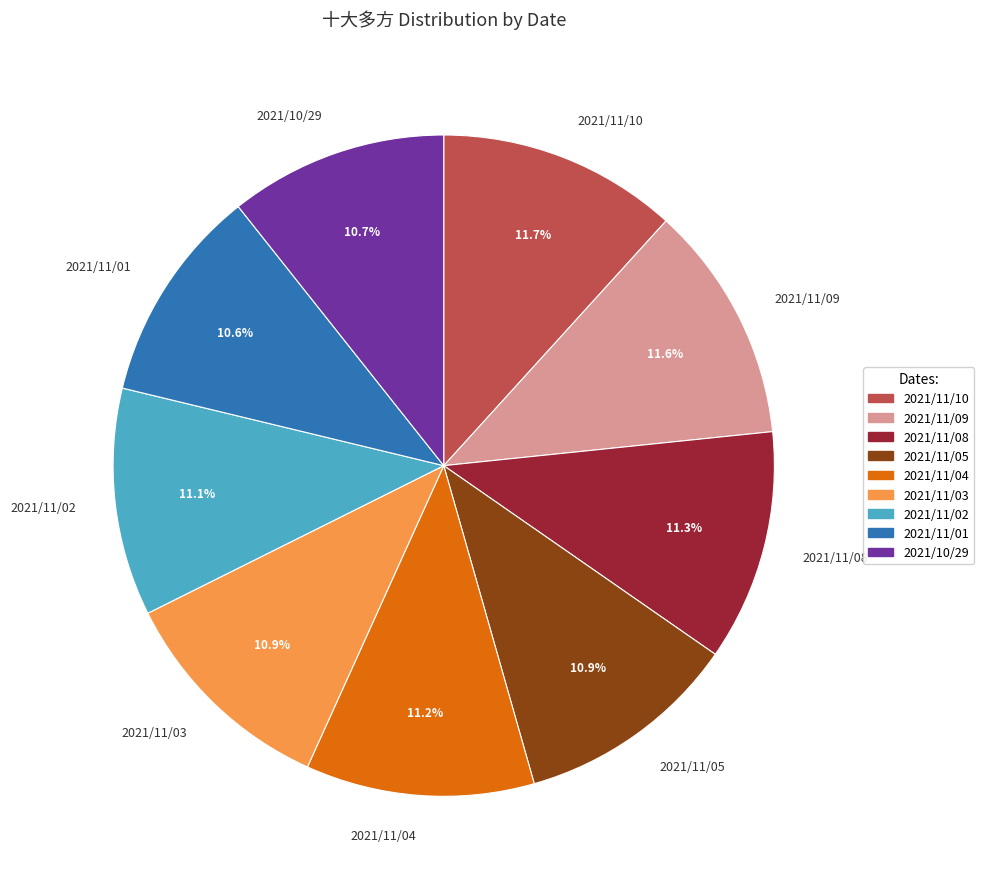

The 2021/11/08 slice represents 25% of the pie. True or false?

False